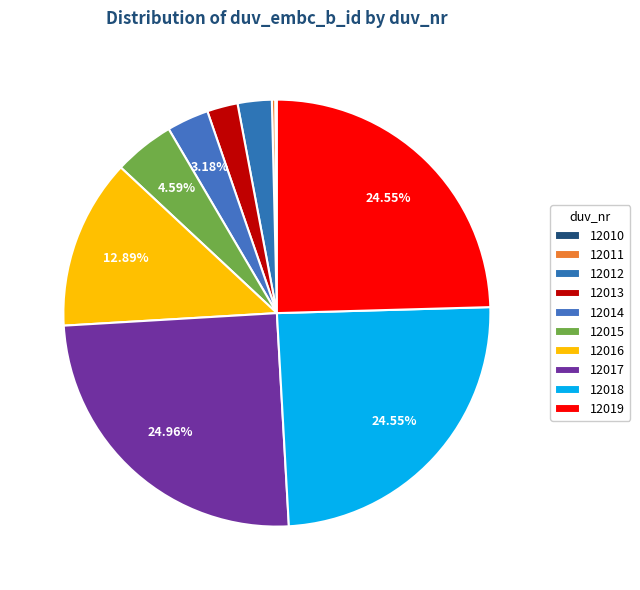

Which category has the smallest portion of the pie?

12010